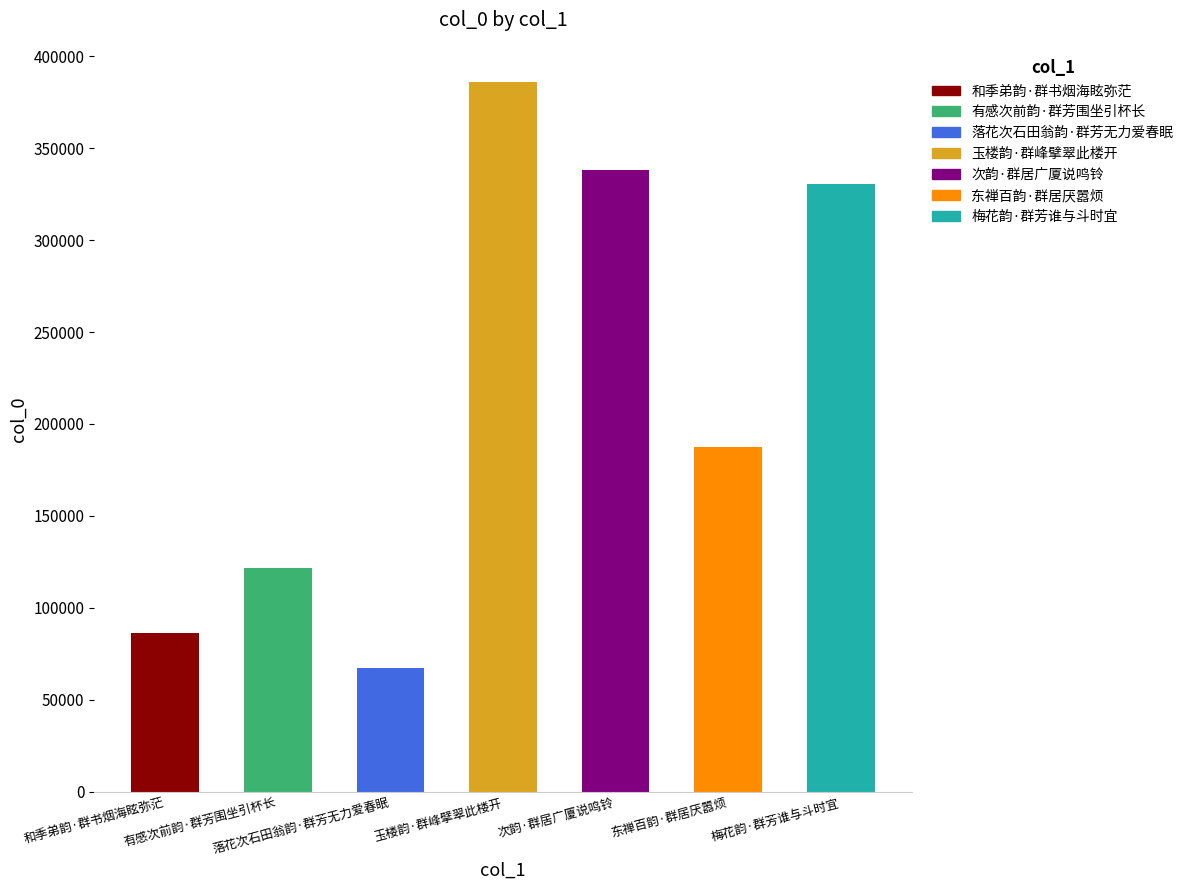

What is the difference between the second highest and second lowest values?

251829